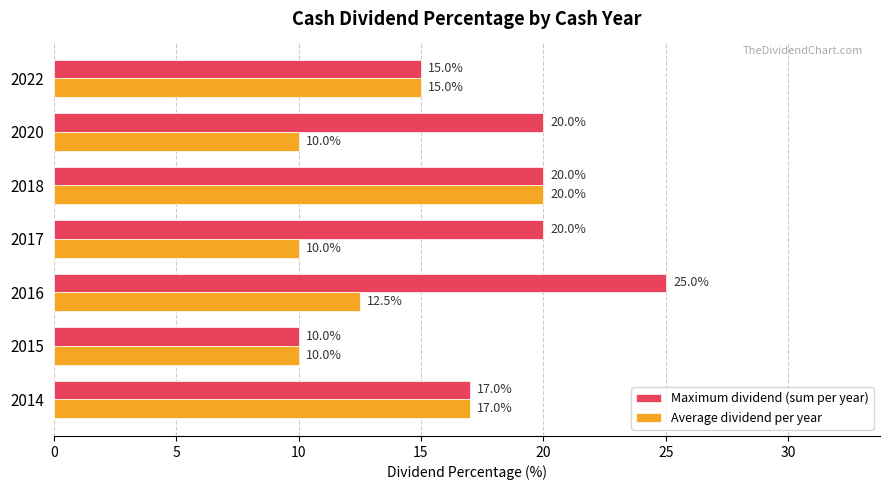

At 2016, list the series in order from smallest to largest.

Average dividend per year, Maximum dividend (sum per year)